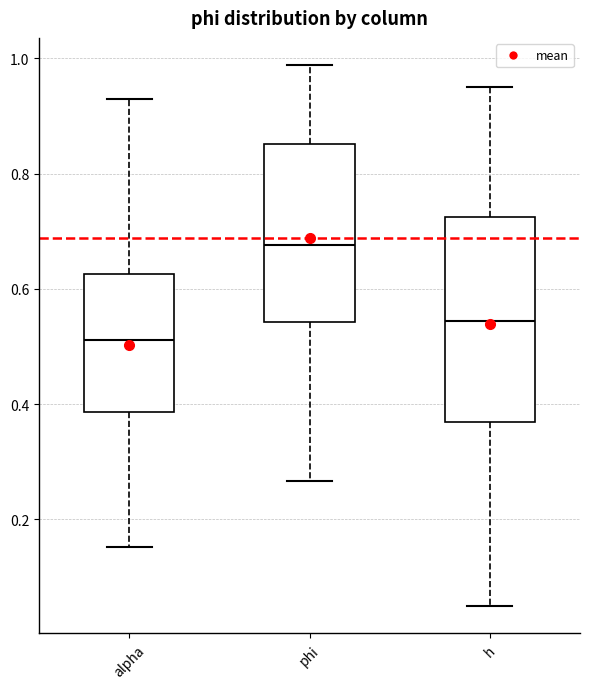

Which box's median line is the highest?

phi